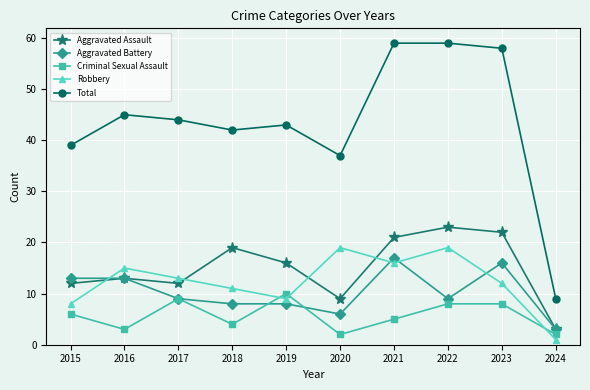

What is the greatest value displayed?

59